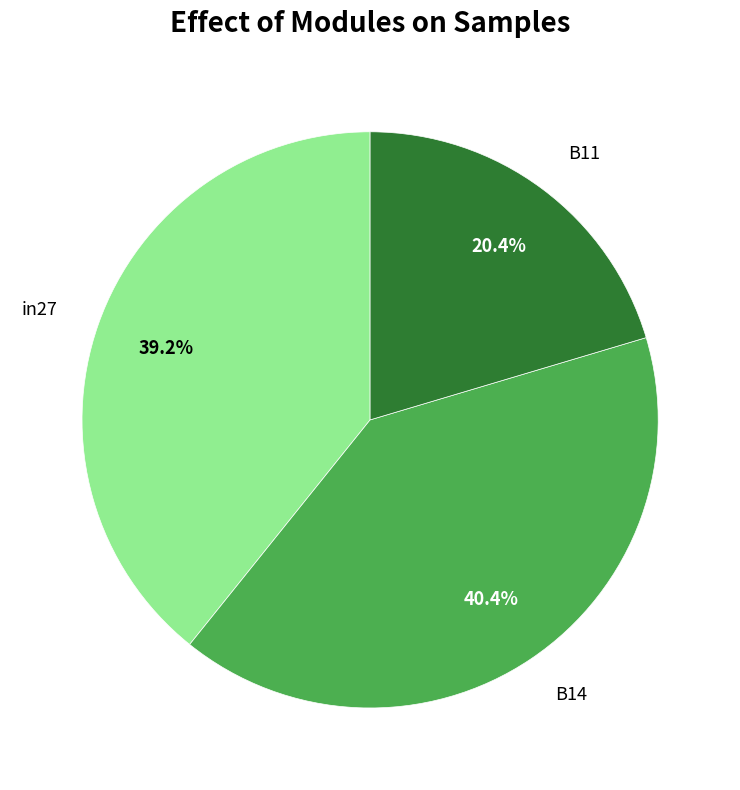

To the nearest percent, what portion does B14 represent?

40%